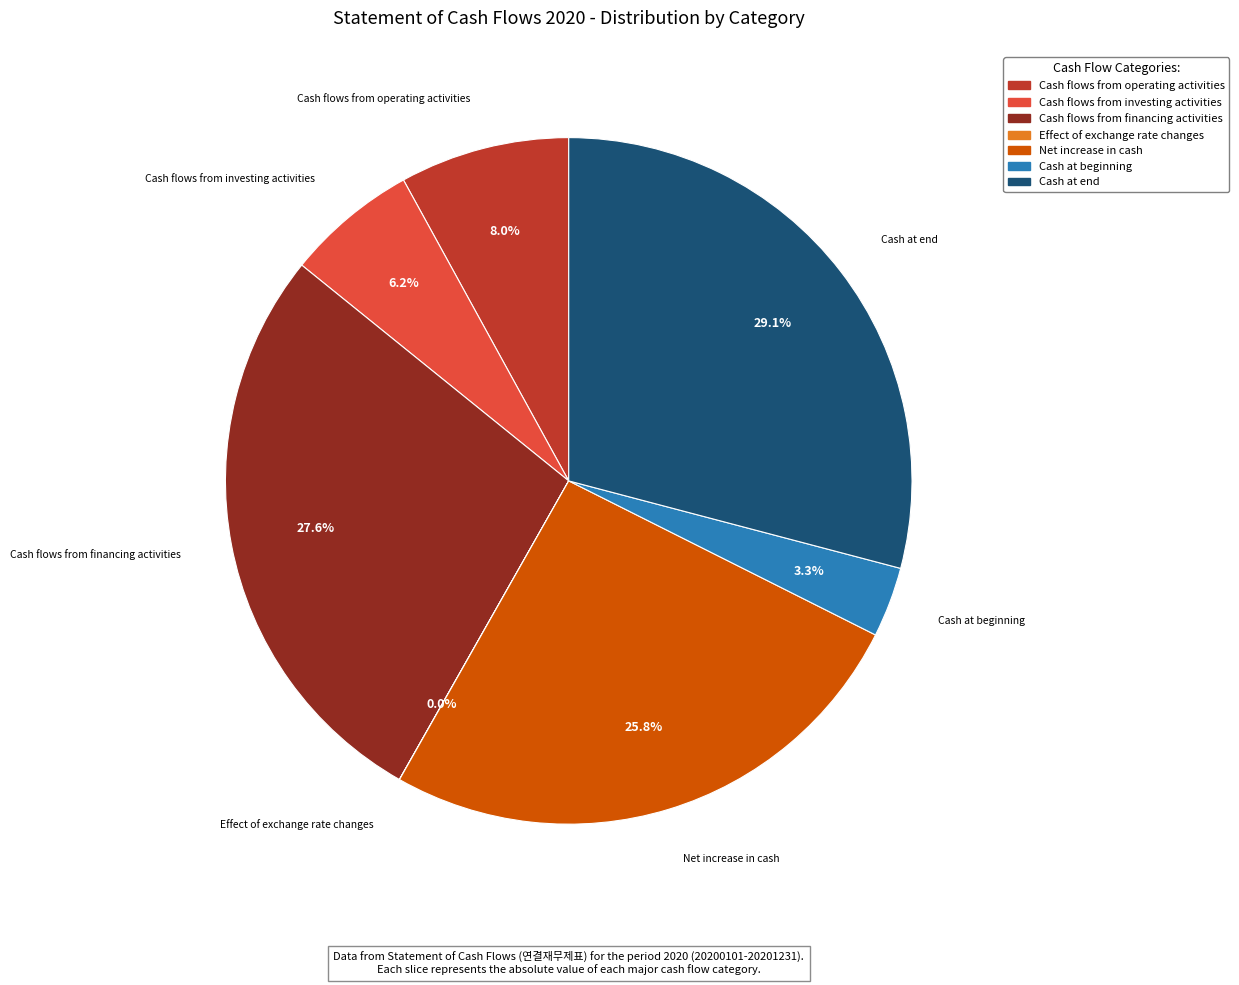

To the nearest percent, what percentage of the pie is Cash at end?

29%